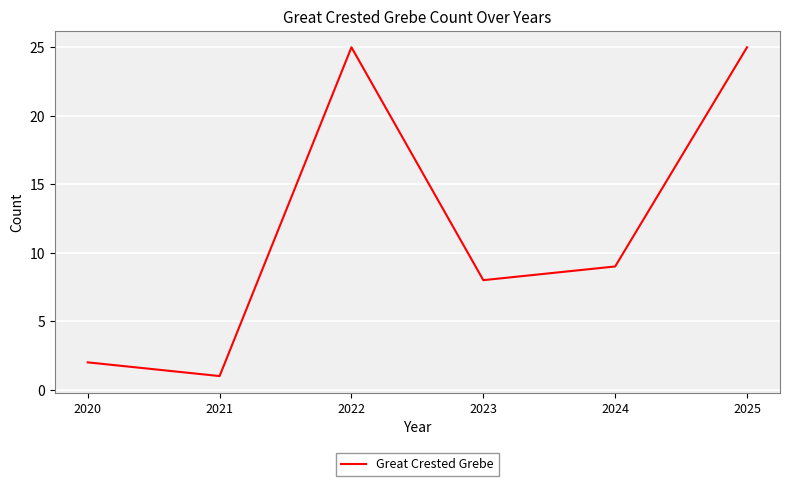

What is the difference between the maximum and minimum values?

24